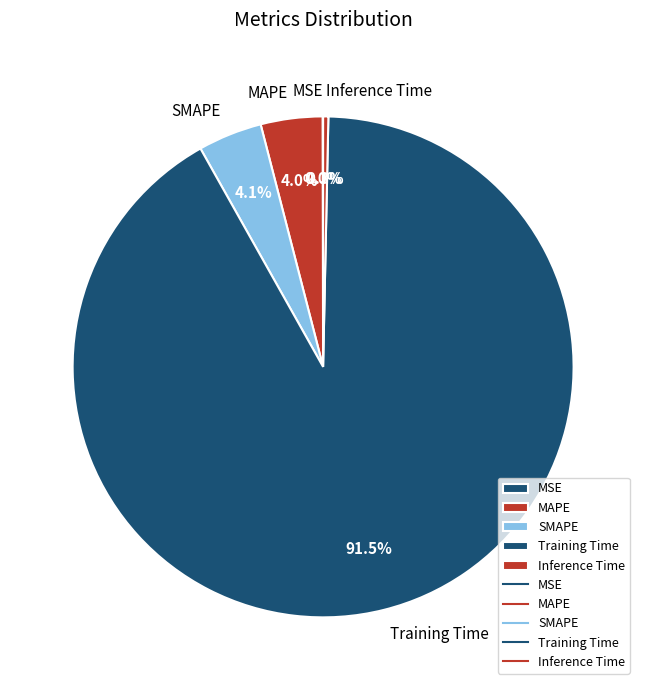

What is the largest slice in the pie chart?

Training Time